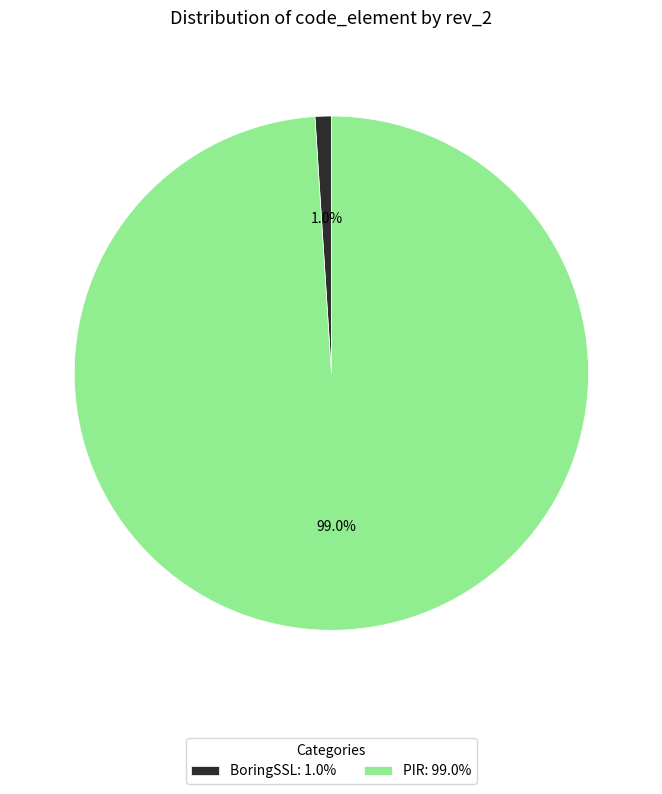

Rank the categories by value from highest to lowest.

PIR, BoringSSL